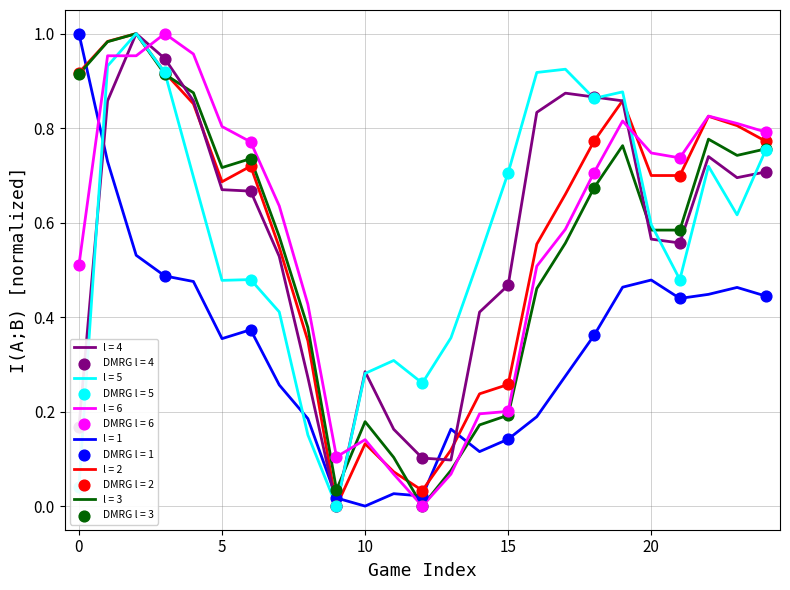

True or false: l = 6 and l = 1 intersect in this chart.

True